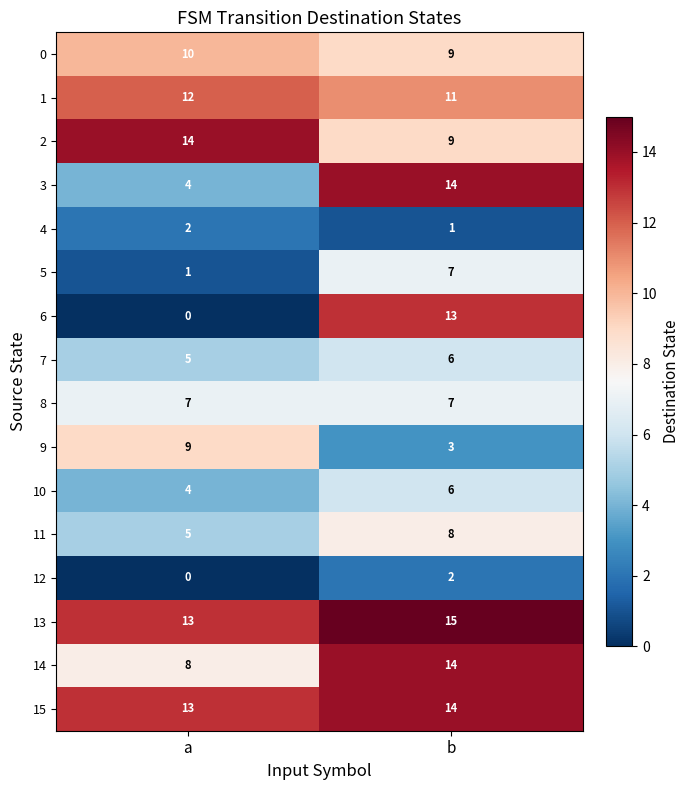

Between a and b, which series saw the biggest shift?

6